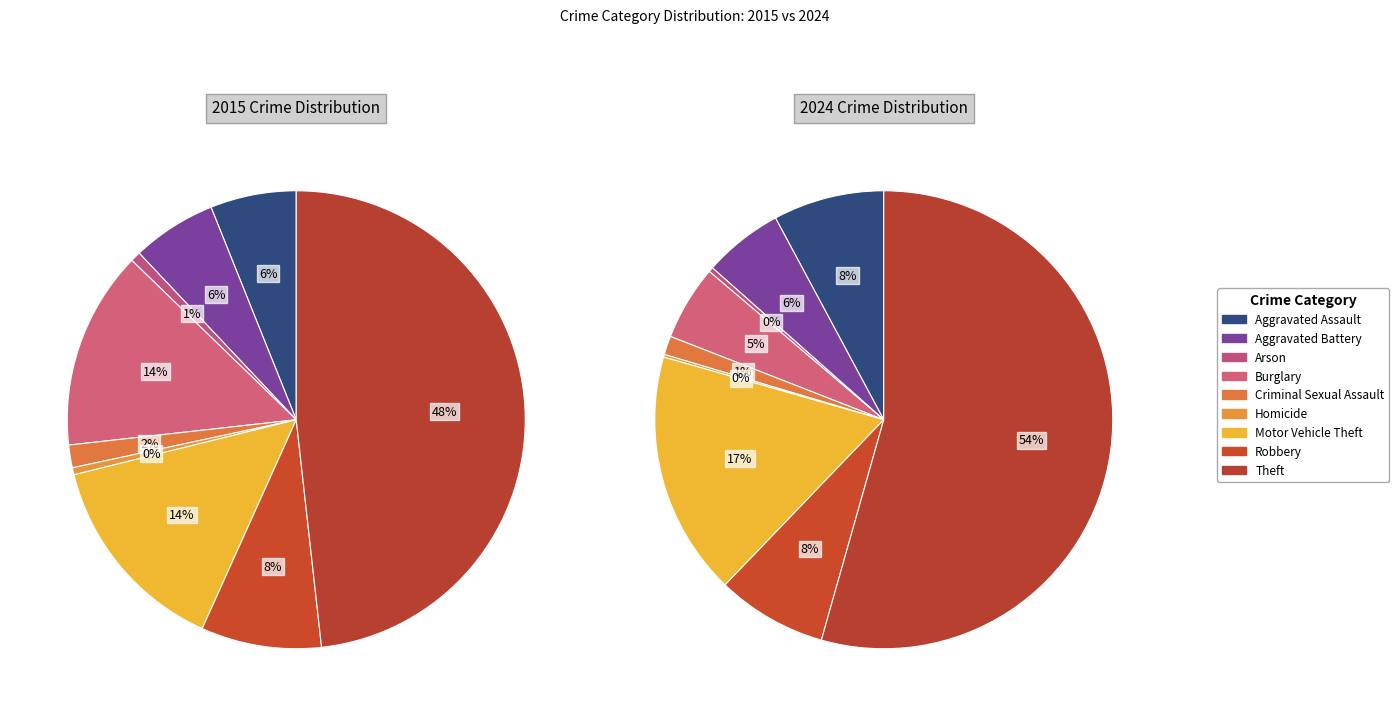

How many segments does this pie chart have?

9